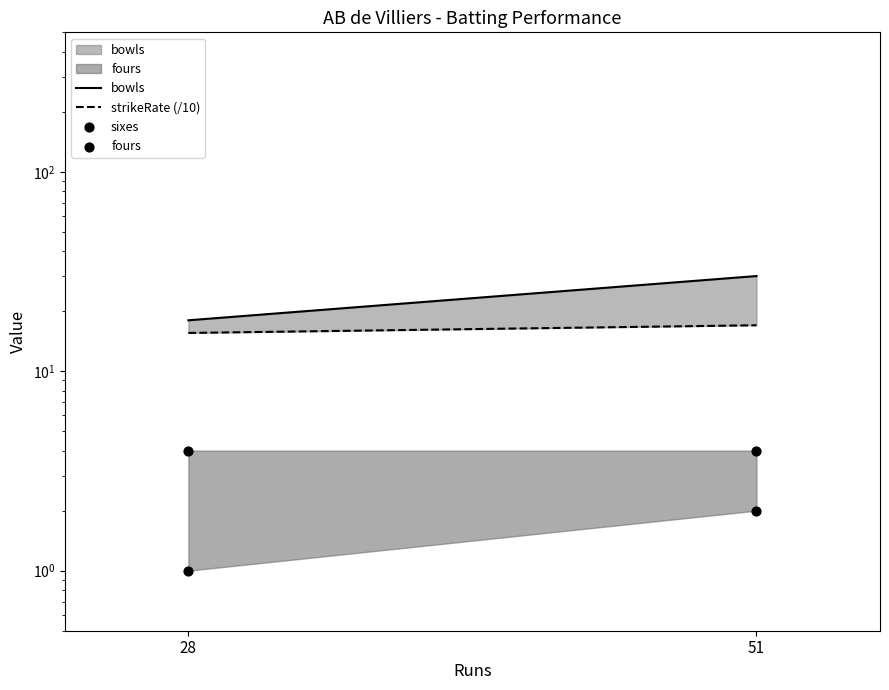

Which series has the largest Y range (max minus min)?

bowls